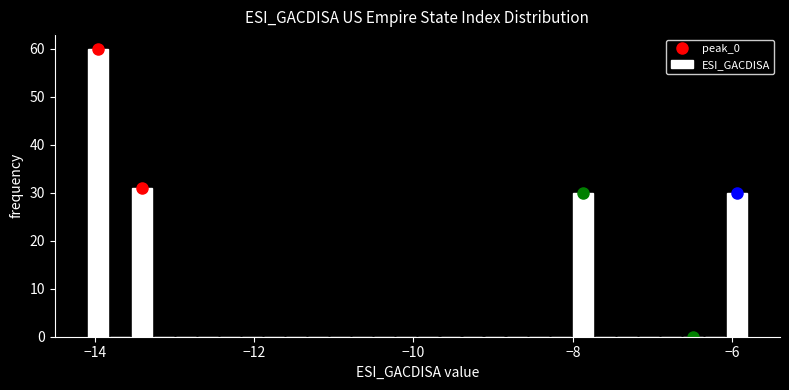

Read against the x-axis, roughly where is the centre of the tallest bar?

-14.0